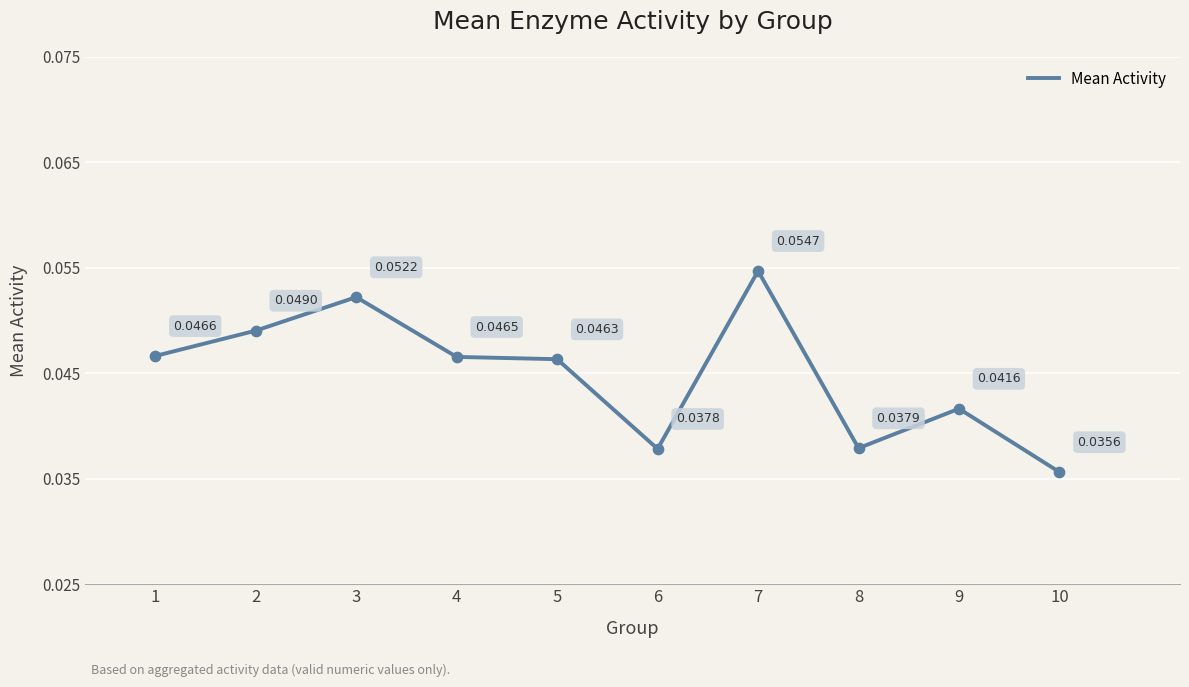

Which has a higher value, 3 or 8?

3